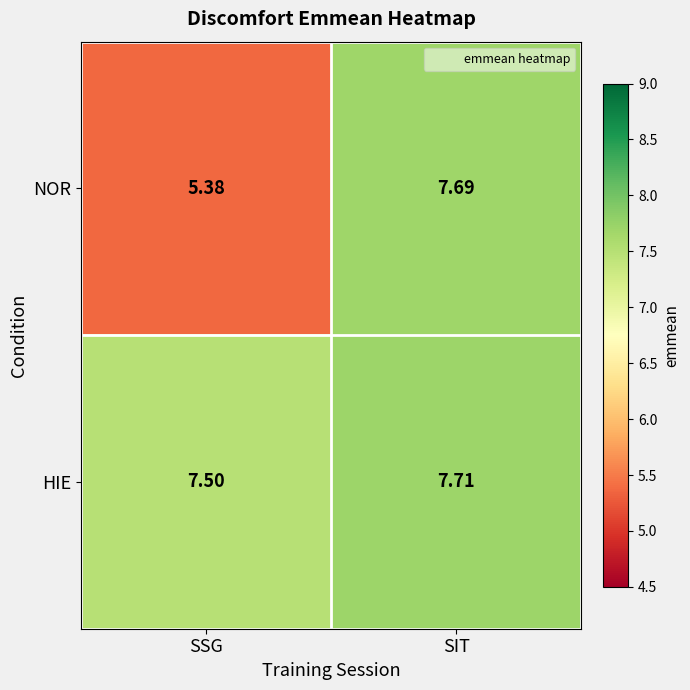

Where is NOR nearest to the value 6?

SSG